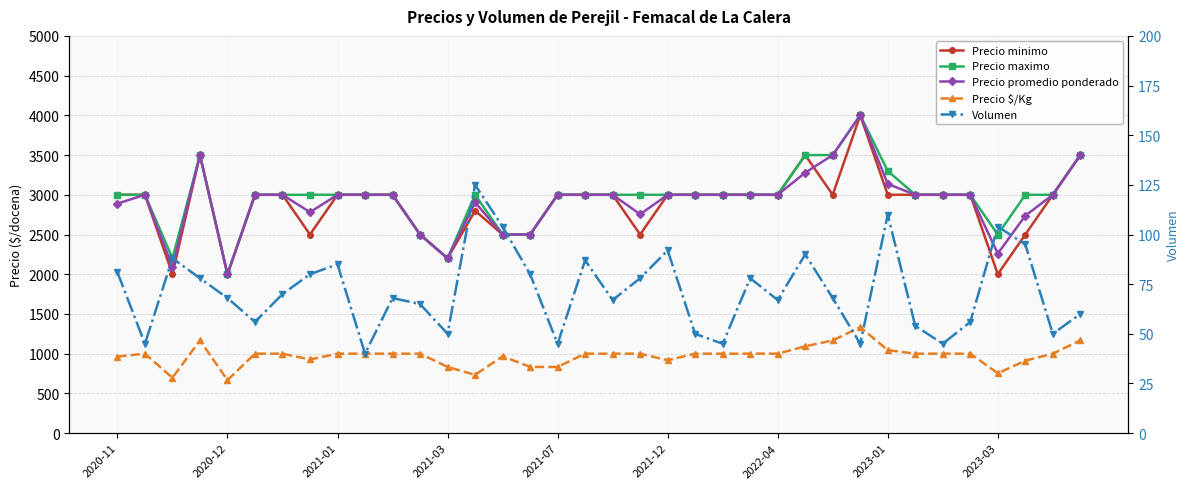

The Precio minimo series shows 4144 at 2023-01. True or false?

False